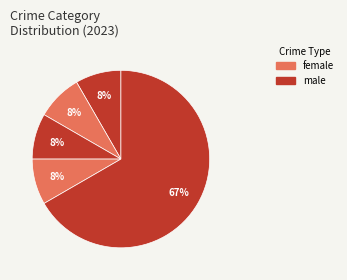

Count the number of slices in the pie.

5